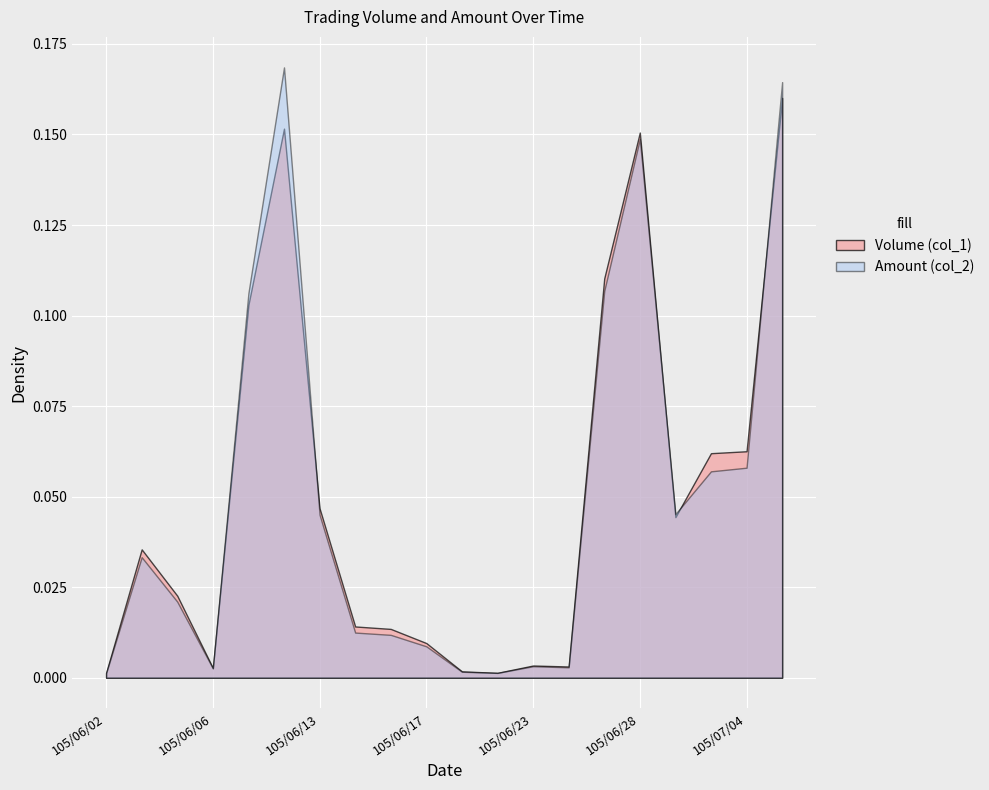

What is the difference between the maximum and minimum values in the Amount (col_2) series?

1561970